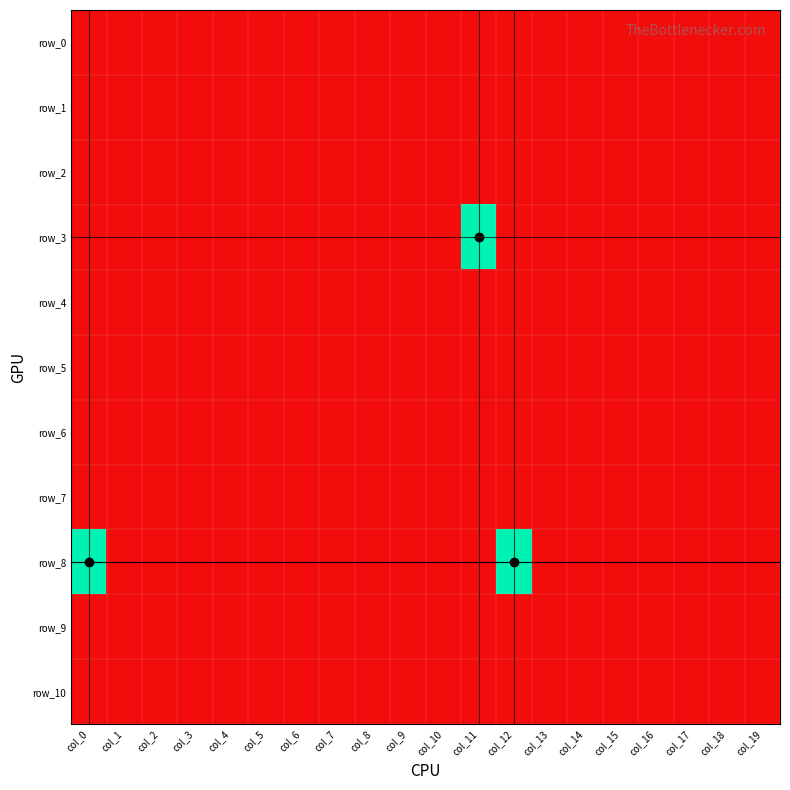

What is the total value across all series at col_10?

-11